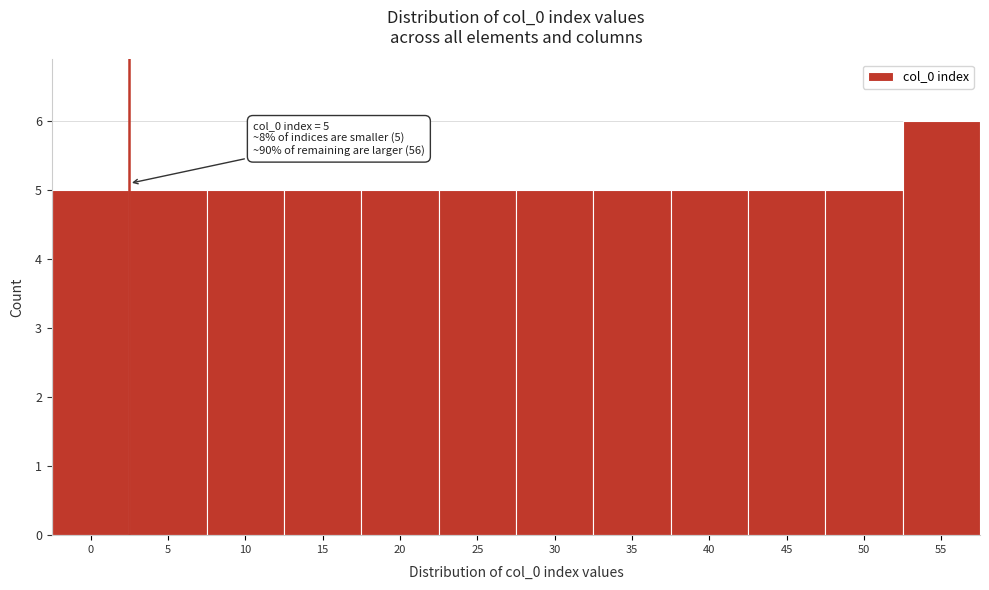

Reading left to right, list all the values displayed in this chart.

0=5	5=5	10=5	15=5	20=5	25=5	30=5	35=5	40=5	45=5	50=5	55=6